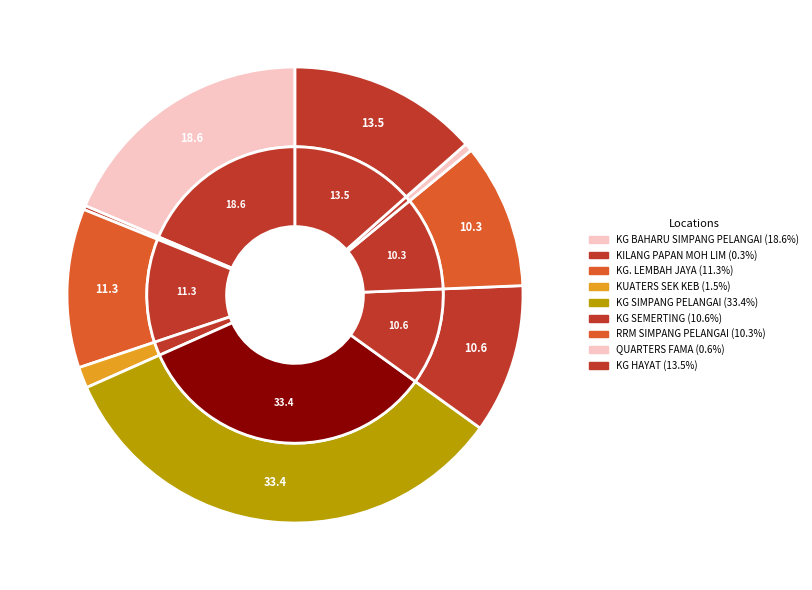

To the nearest percent, what is the difference between the KG BAHARU SIMPANG PELANGAI and KUATERS SEK KEB slice percentages?

17%